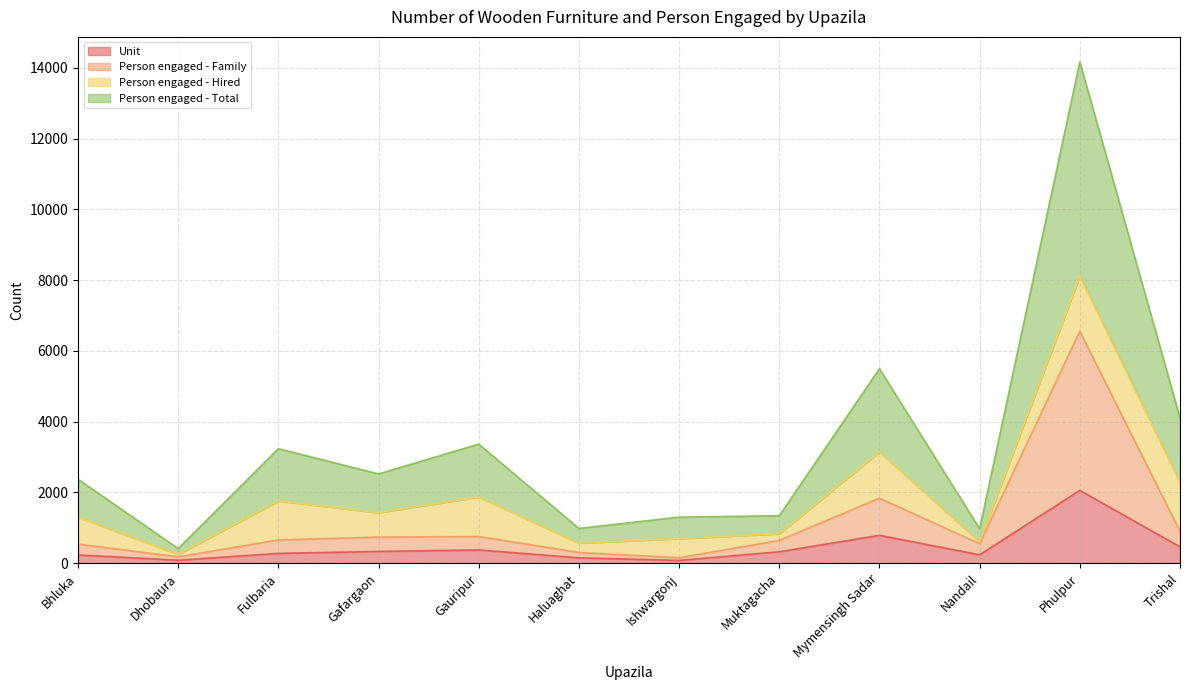

True or false: Unit and Person engaged - Family intersect in this chart.

False